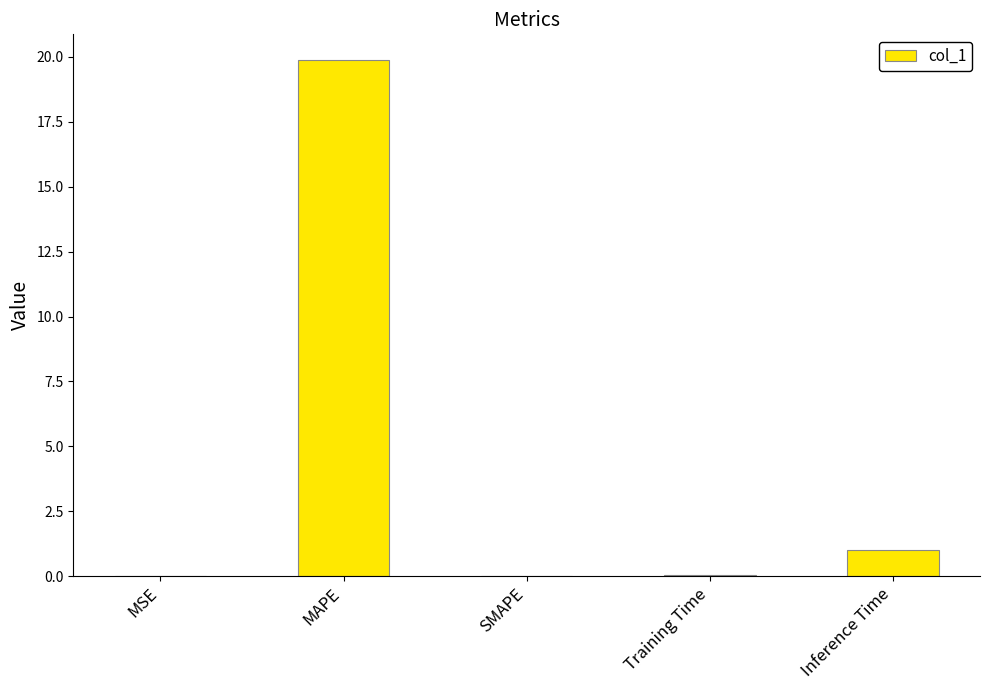

Between Inference Time and MAPE, which is larger?

MAPE